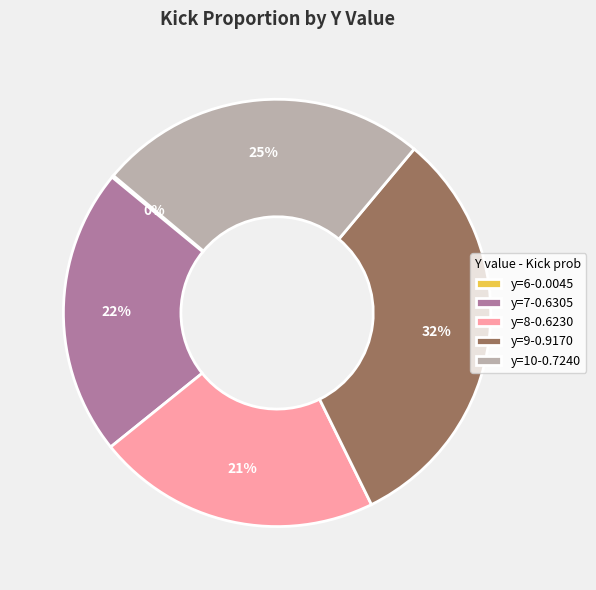

To the nearest percent, what is the average slice percentage?

20%